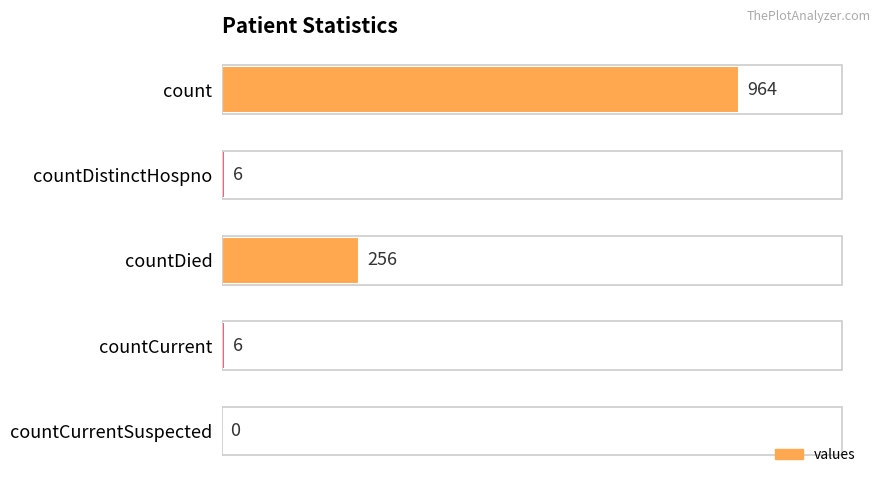

True or false: the data shows 6 at countDistinctHospno.

True